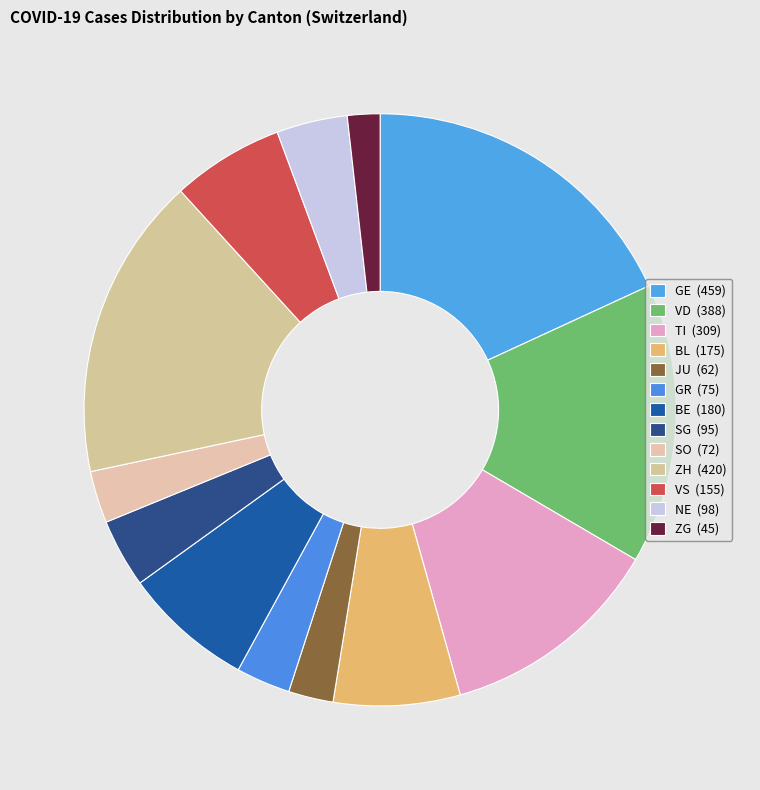

How many segments does this pie chart have?

13